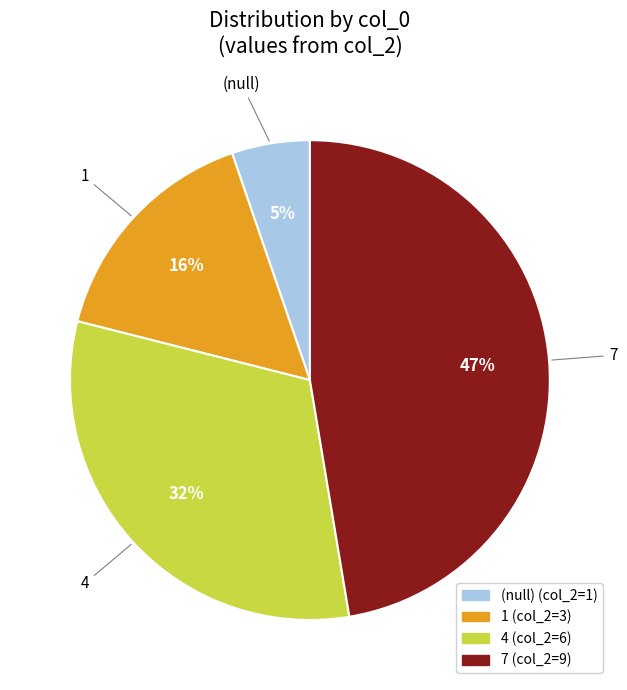

Is it true that 4 is 44% of the pie?

False